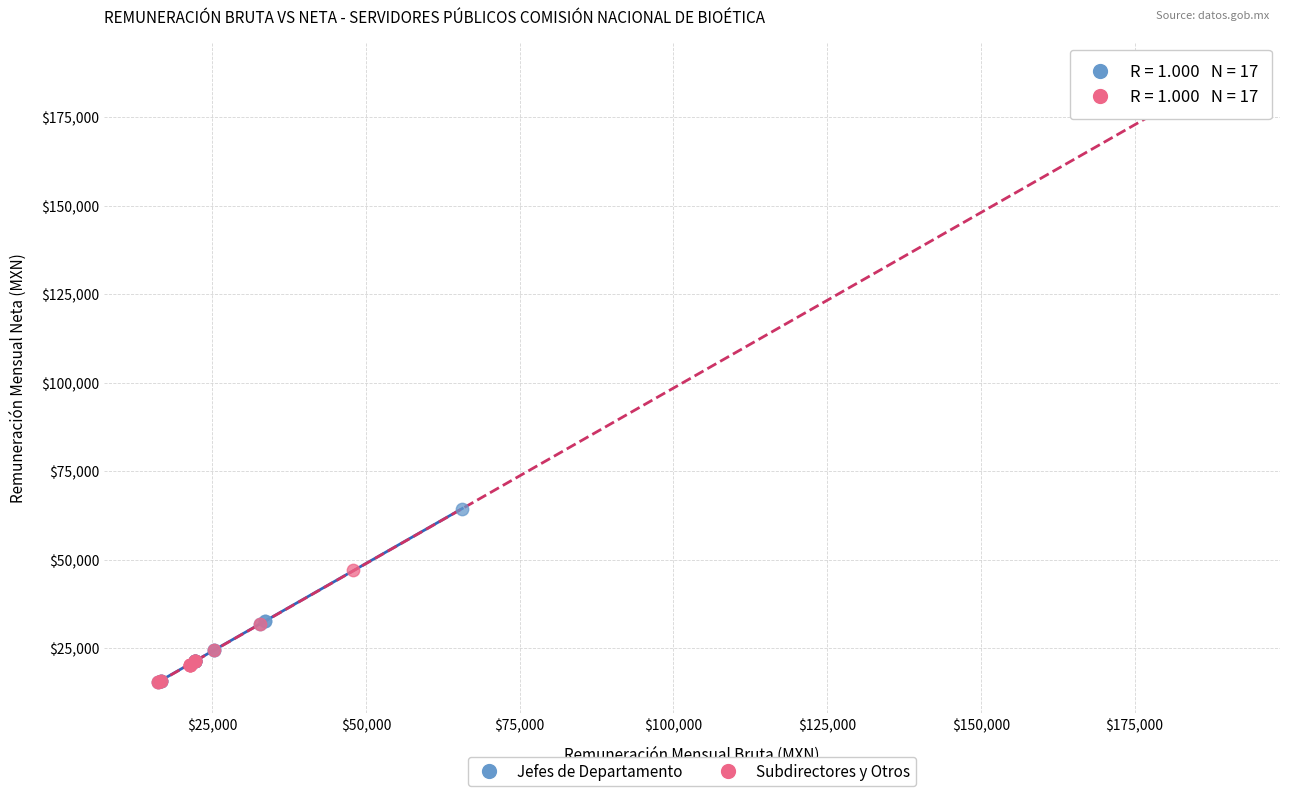

Which series contains the highest Y value?

Subdirectores y Otros